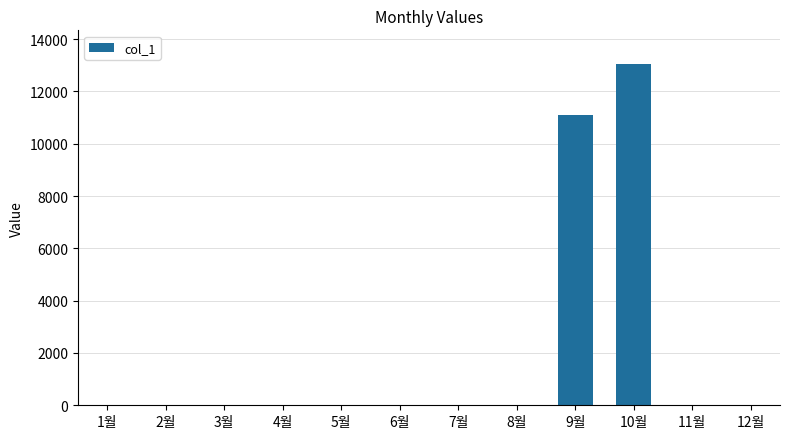

Reading right to left, list all the values displayed in this chart.

12월=0	11월=0	10월=13030	9월=11080	8월=0	7월=0	6월=0	5월=0	4월=0	3월=0	2월=0	1월=0